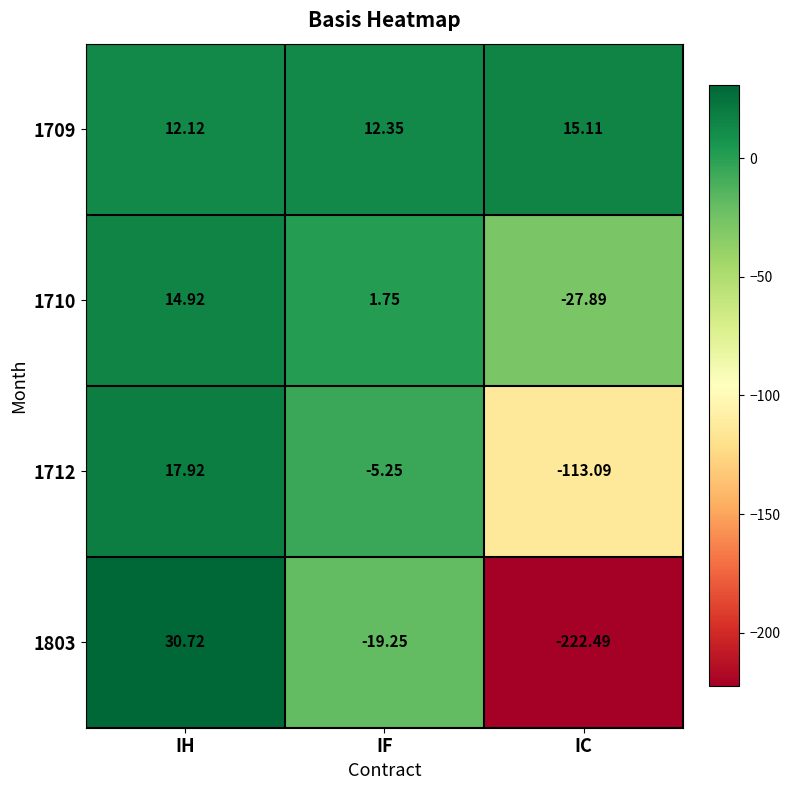

Which category has the highest value in the 1709 series?

IC